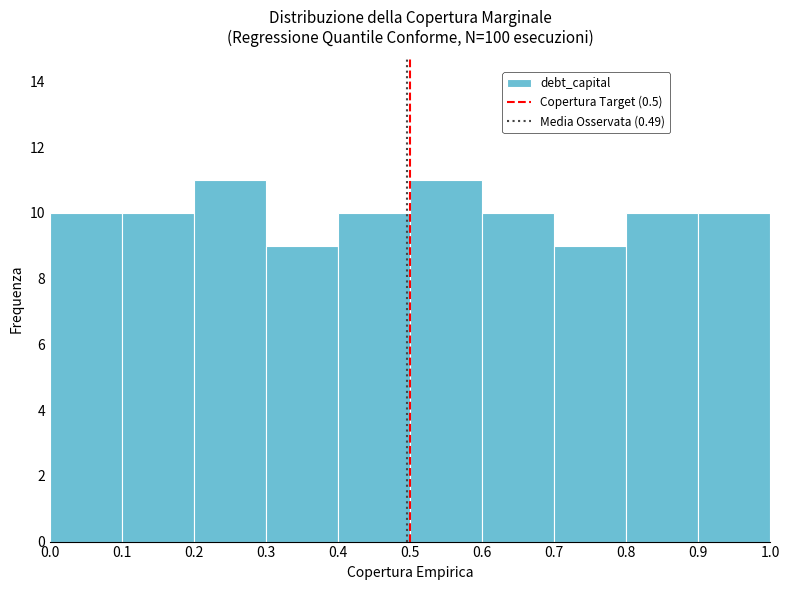

How tall is the bar that spans 0.2 to 0.3 on the x-axis? The values are not printed on the chart, so give them approximately, as read against the axis.

11